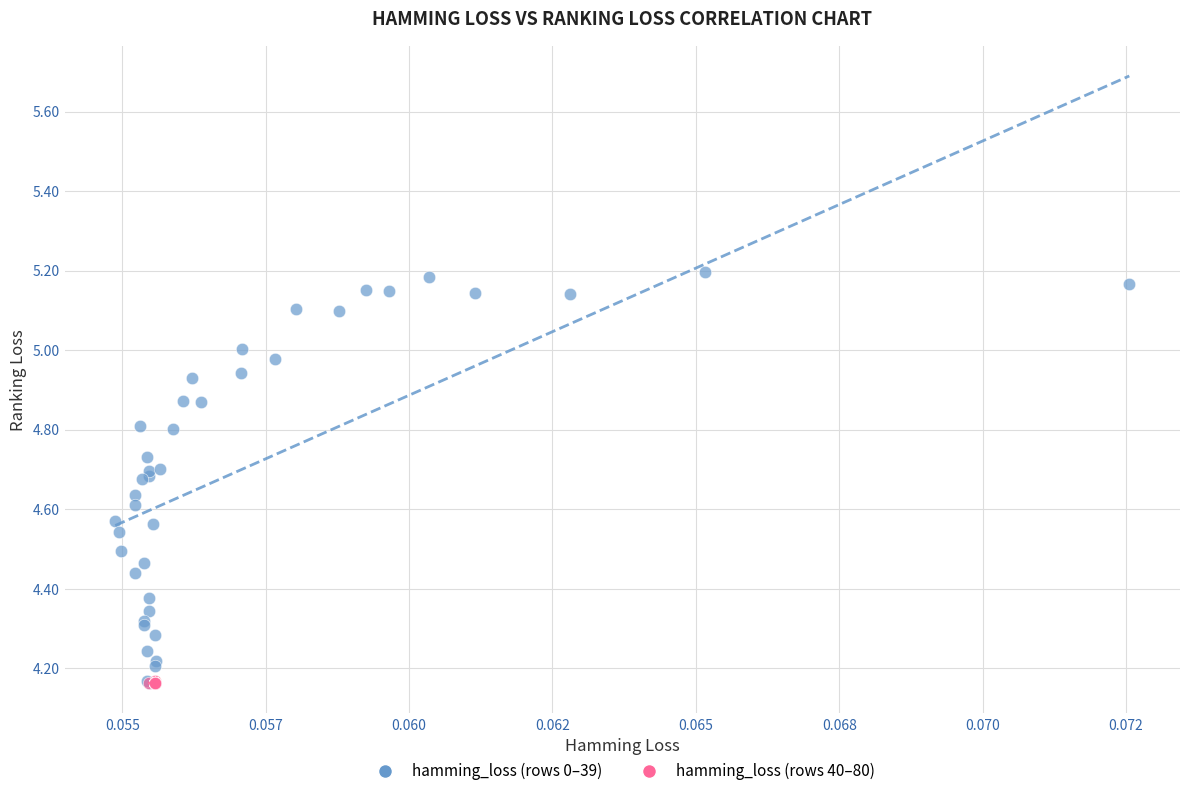

Which series has the largest Y range (max minus min)?

hamming_loss (rows 0–39)